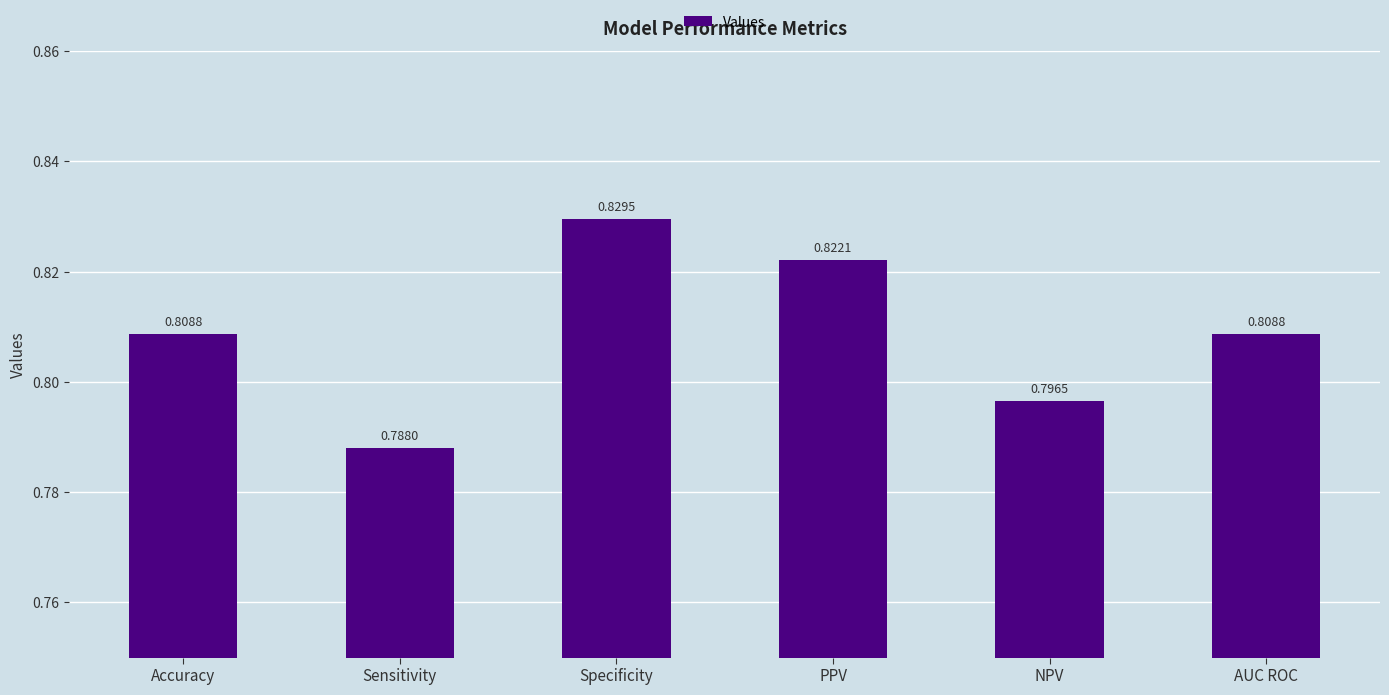

What is the label of the 4th bar from the right?

Specificity